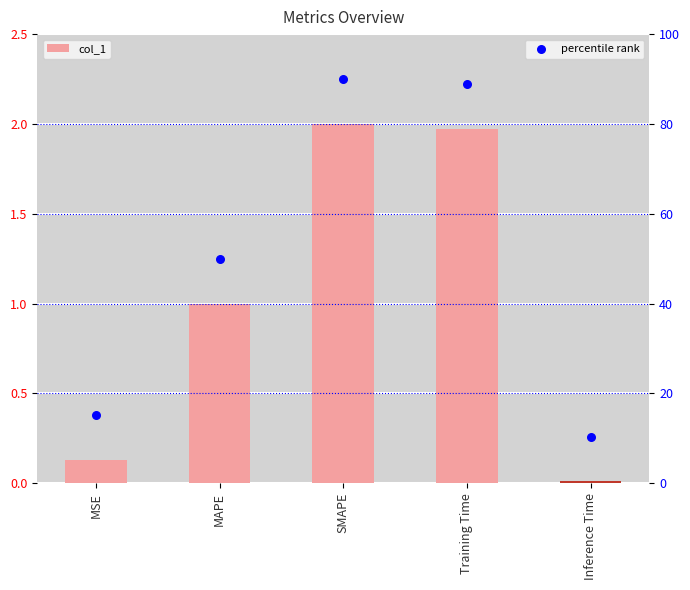

What are all the series names shown in the legend?

col_1, percentile rank